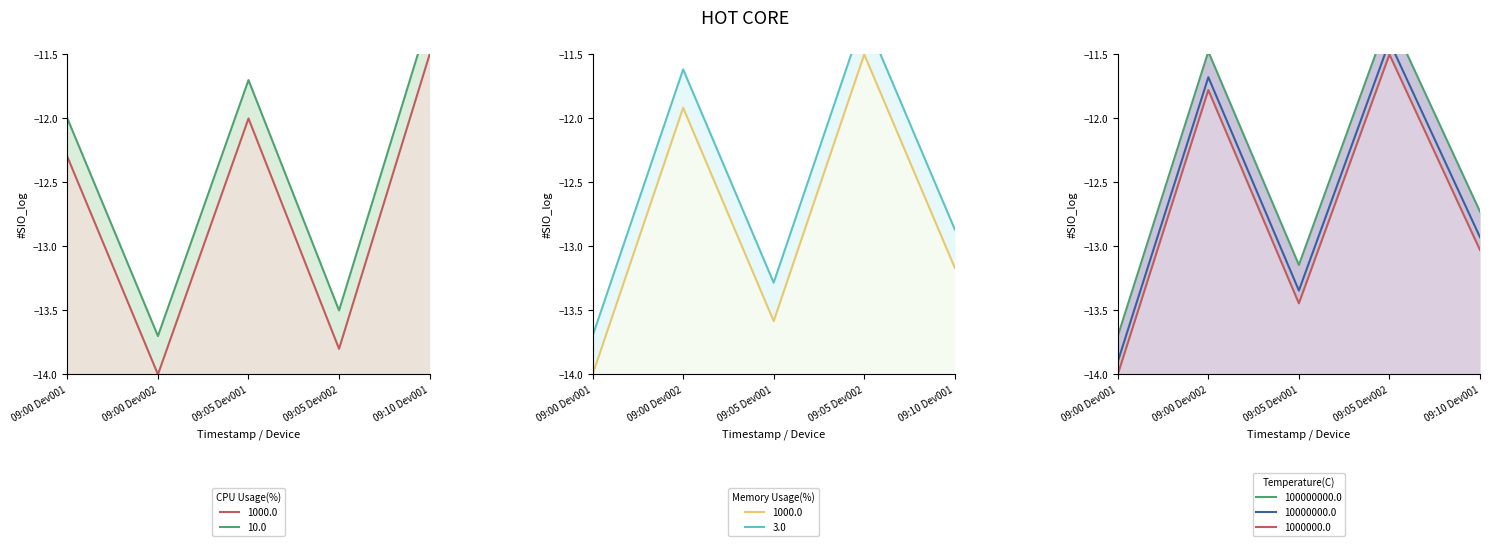

What value does the Memory Usage(%) series have at 09:05 Dev001?

-13.6